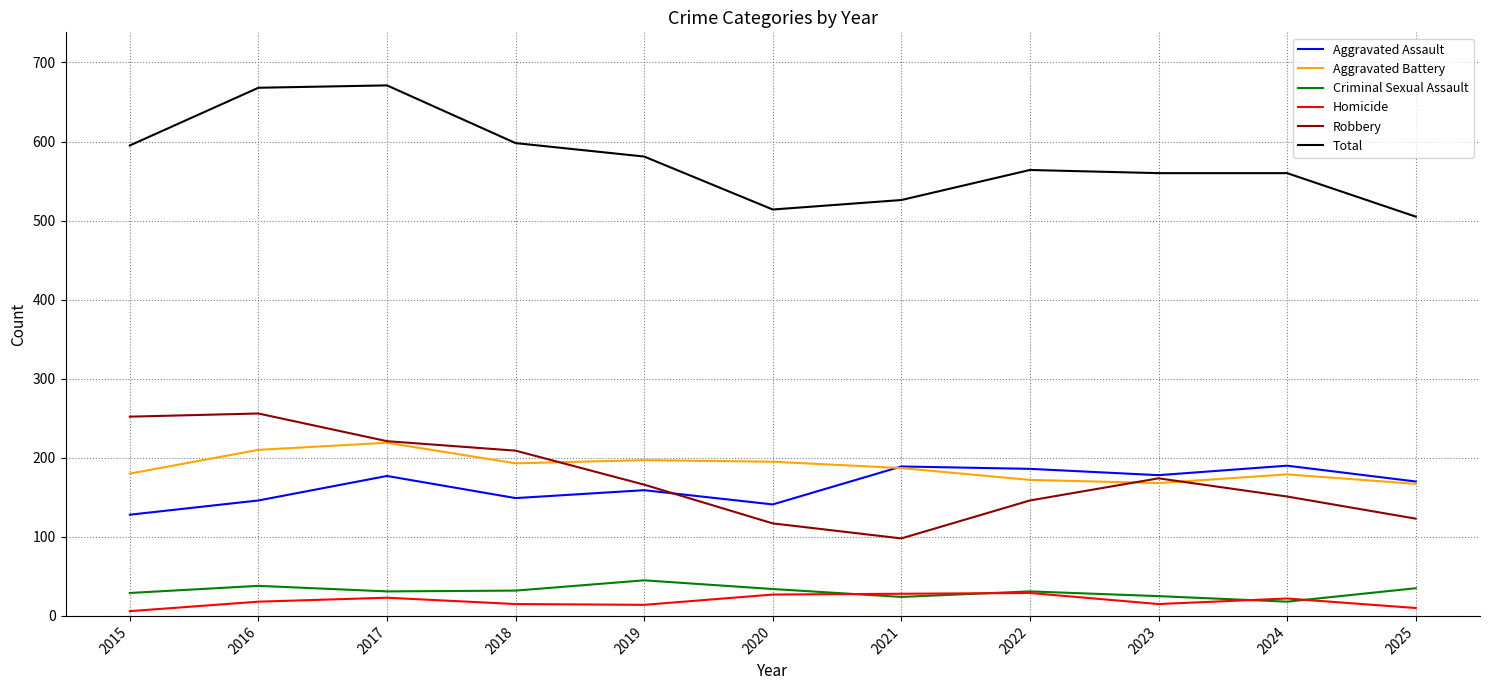

What is the lowest value of the Criminal Sexual Assault series?

18